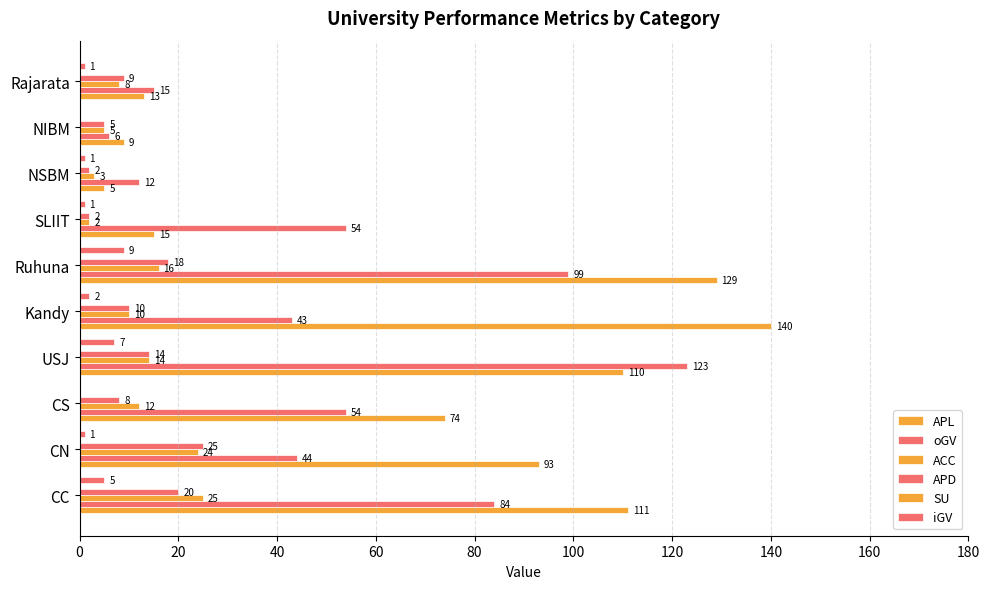

How many data points does each series have?

10